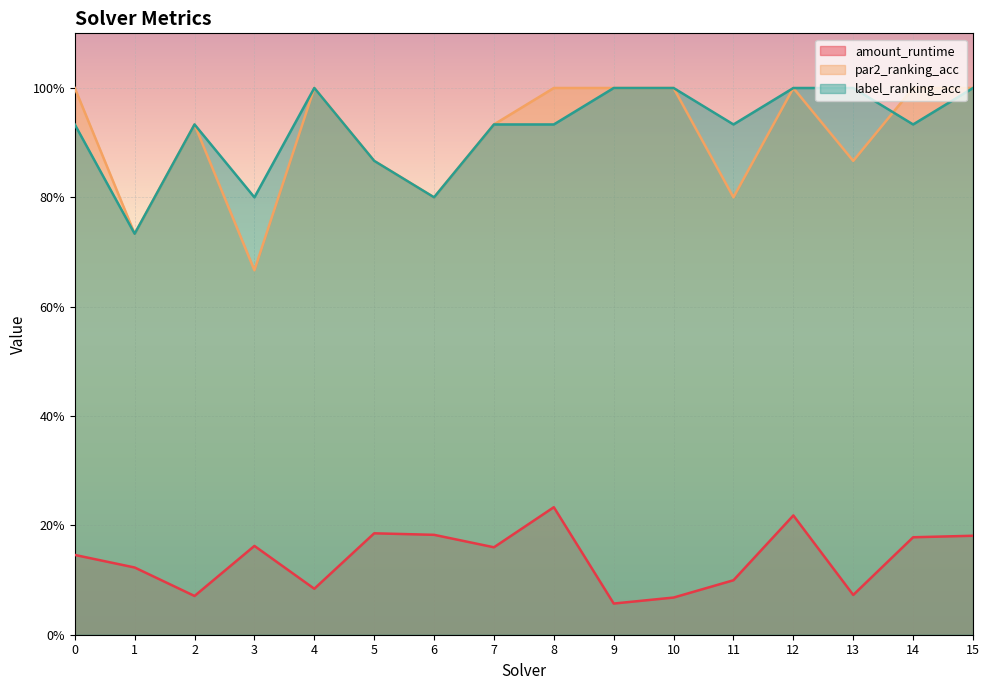

What is the sum of the label_ranking_acc values at 6 and 13?

1.8